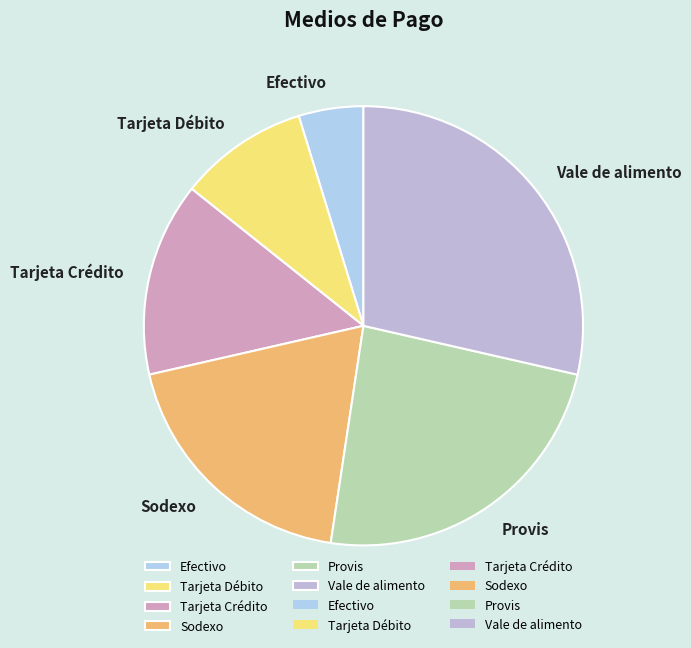

True or false: Sodexo accounts for 19% of the total.

True